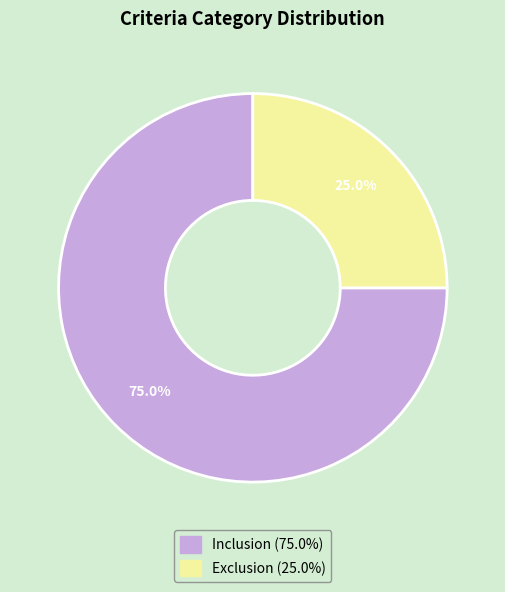

What percentage is the Inclusion slice, to the nearest percent?

75%